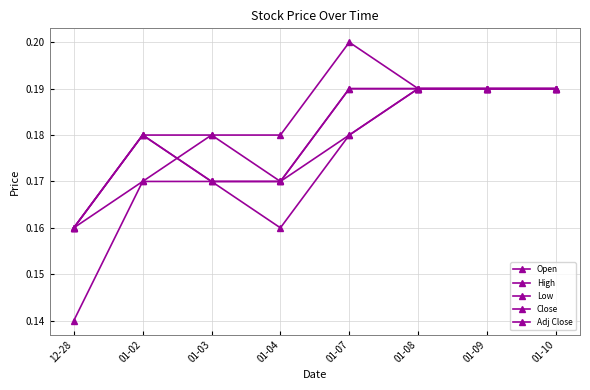

Does the chart have visible grid lines?

Yes